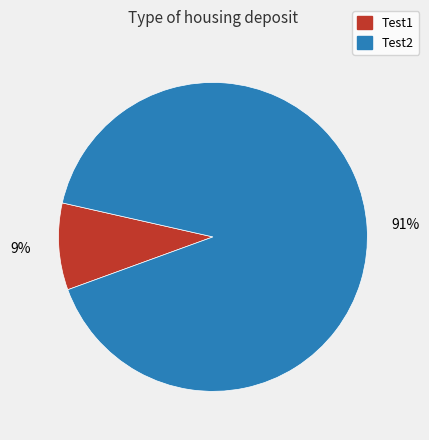

Which slice is the largest?

Test2